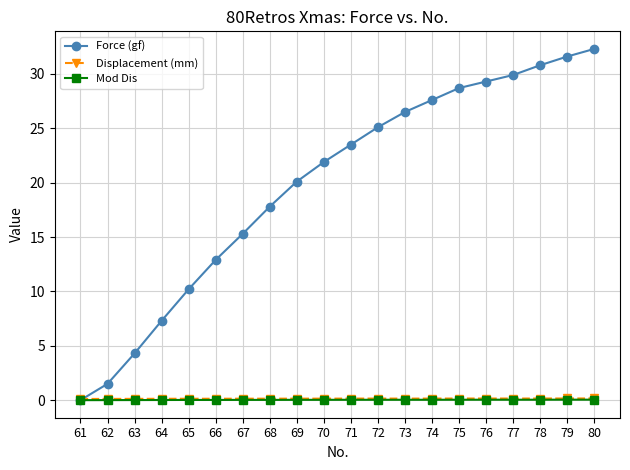

What is the value of the Force (gf) point at the 2nd from the left?

1.5